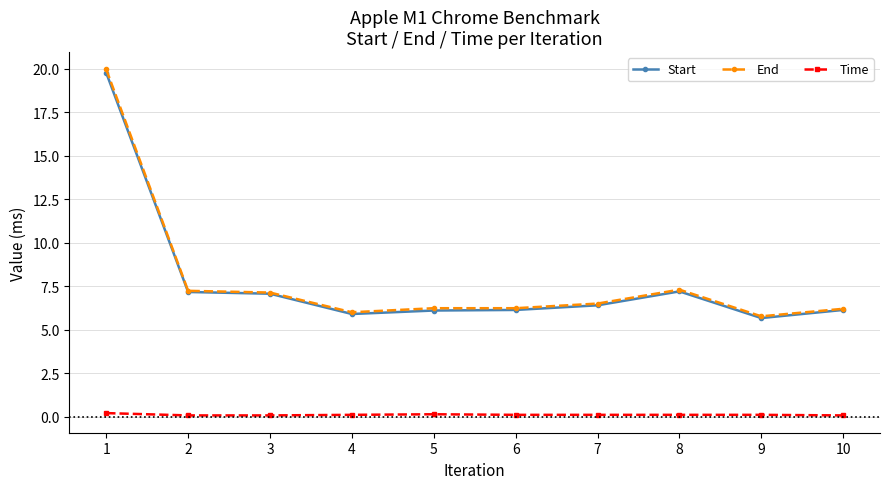

True or false: Time and End intersect in this chart.

False